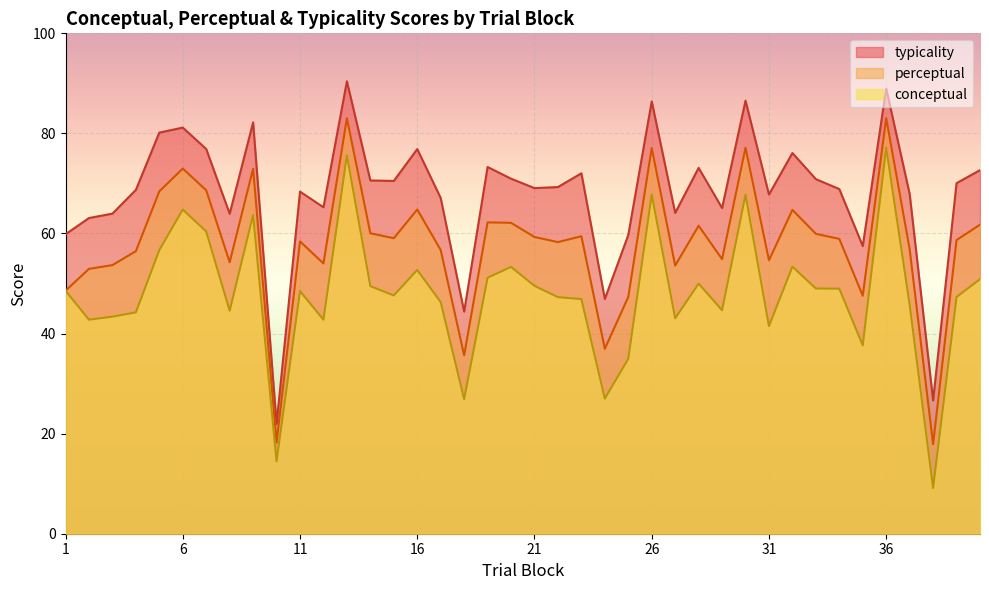

Rank the series by their maximum value, from lowest to highest.

conceptual, perceptual, typicality